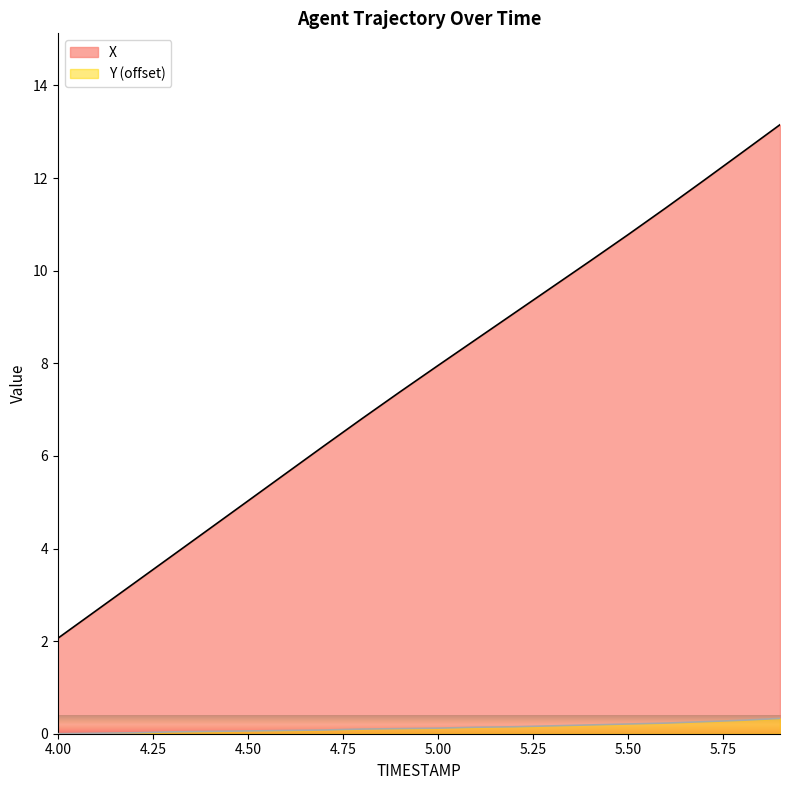

List the series in order of their peak value, highest first.

X, Y (offset)